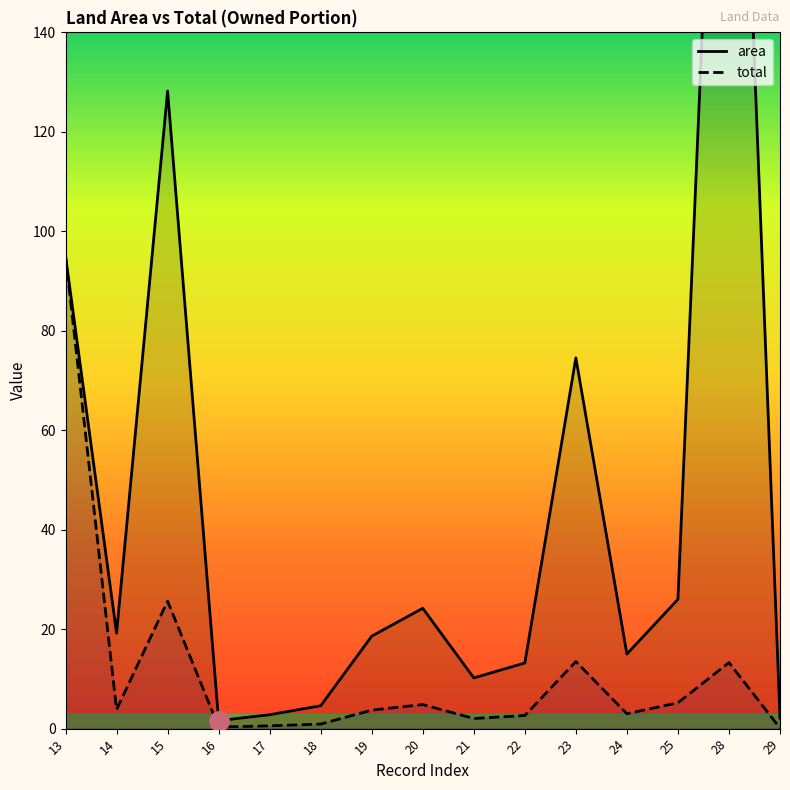

What are all the series names shown in the legend?

area, total